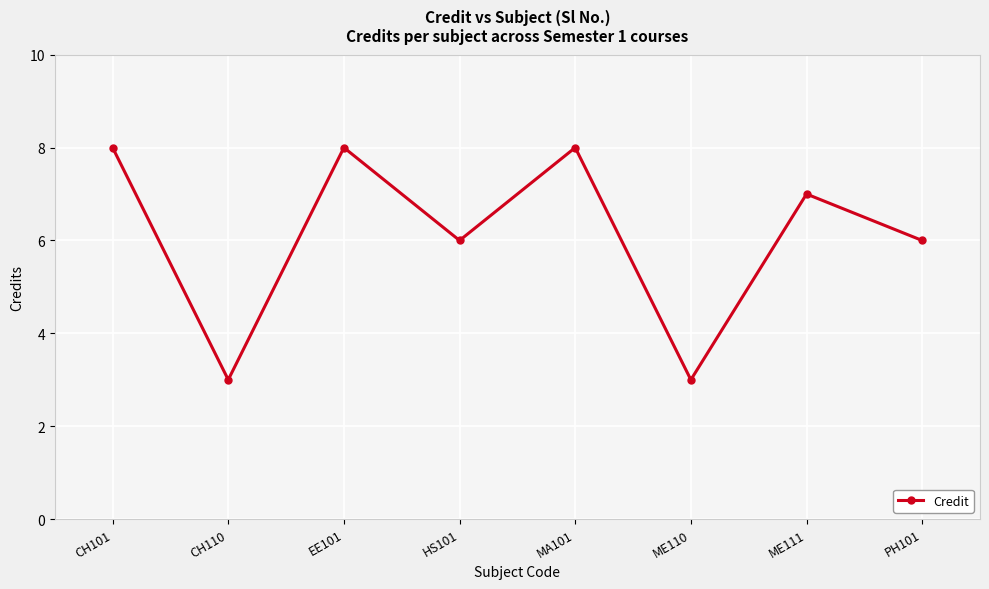

Reading right to left, list all the values displayed in this chart.

6	7	3	8	6	8	3	8